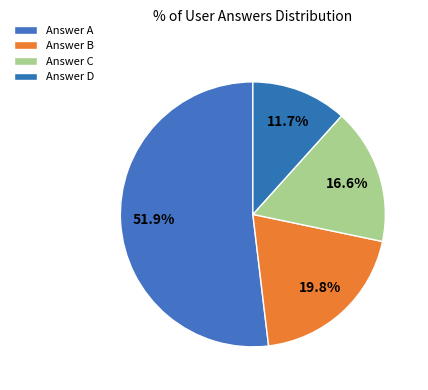

Count the number of slices in the pie.

4